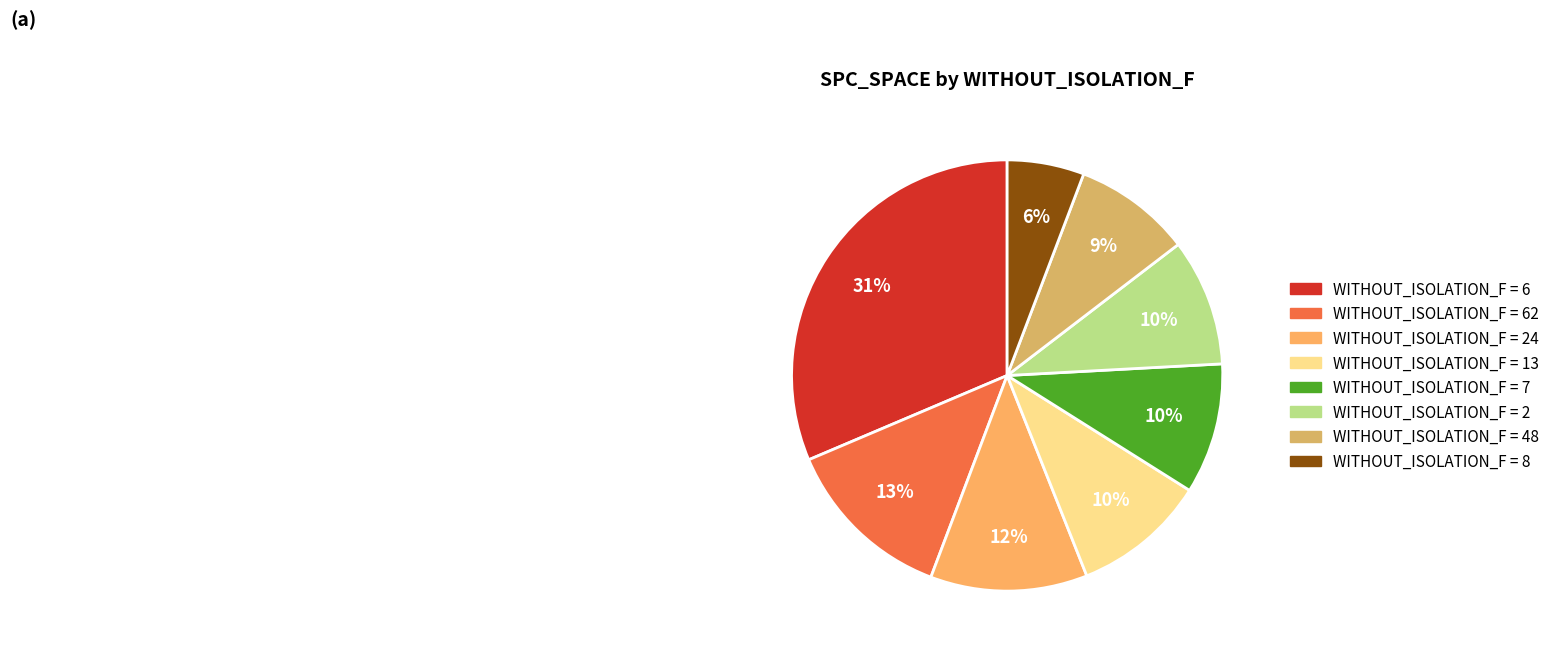

How many segments does this pie chart have?

8